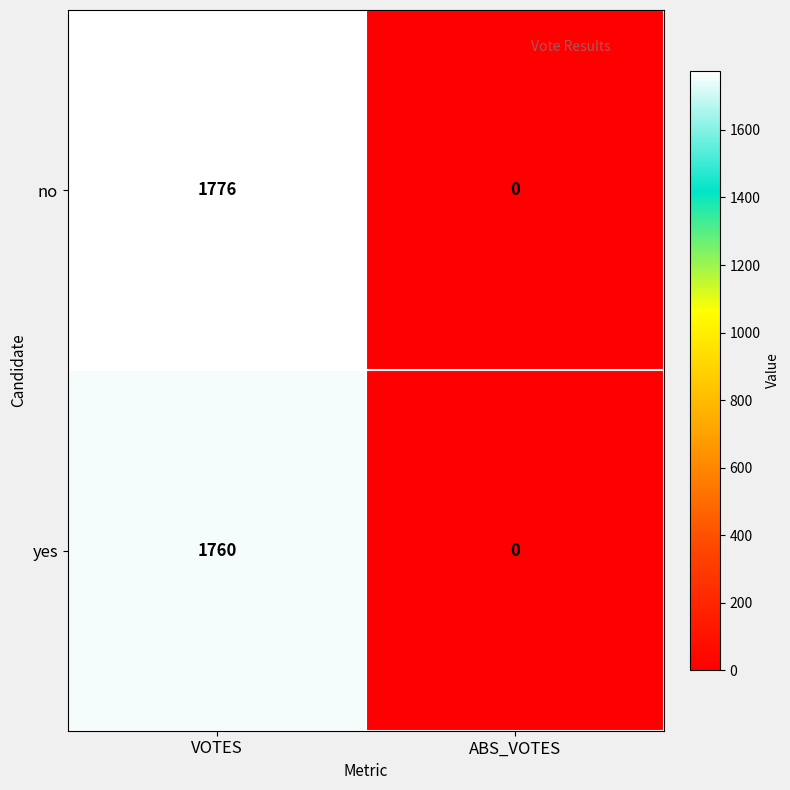

At how many categories does at least one series exceed 42?

1